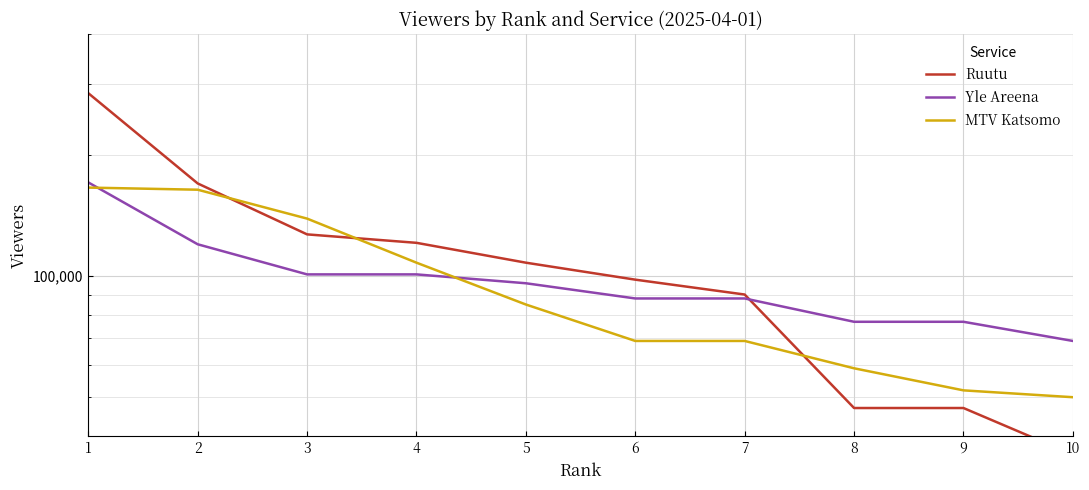

What is the average value of the MTV Katsomo series?

96100